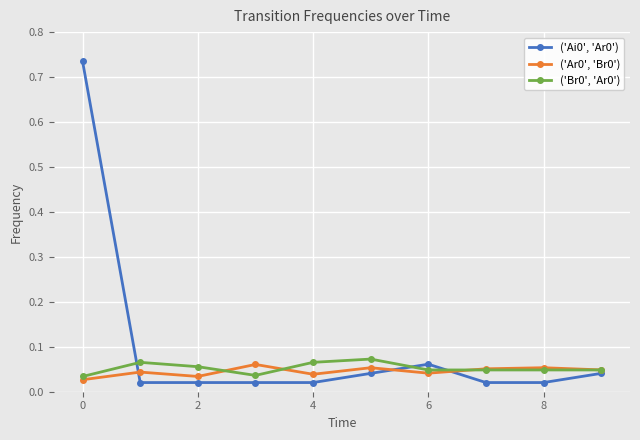

At how many categories does at least one series exceed 0?

10